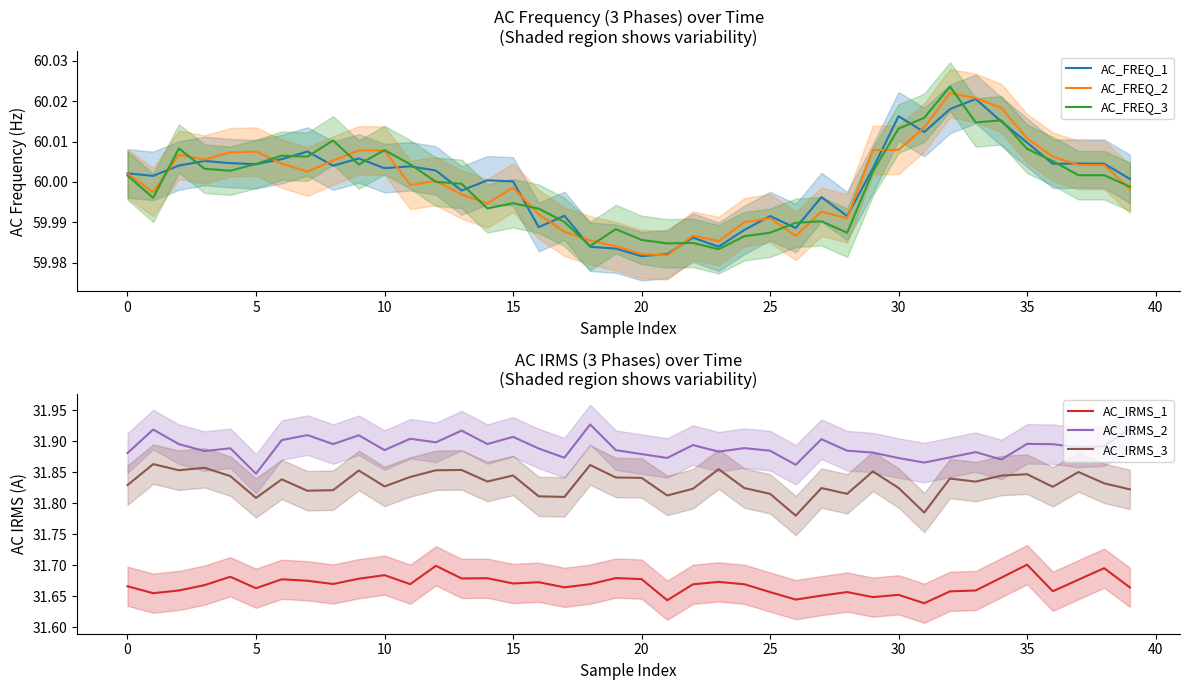

At how many categories does at least one series exceed 57?

40